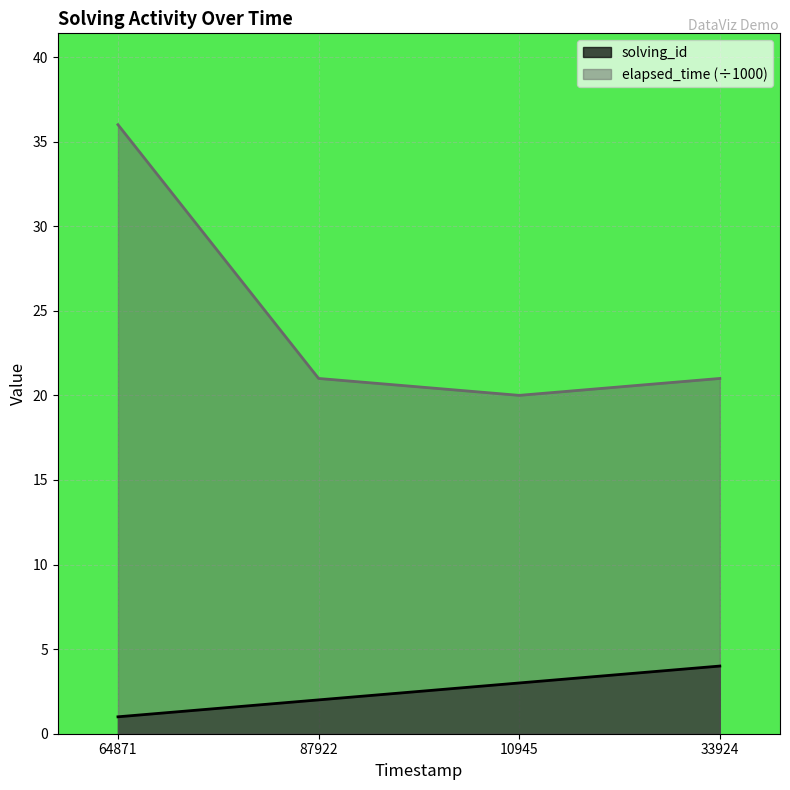

True or false: elapsed_time has more than 0 points higher than both neighbors.

False